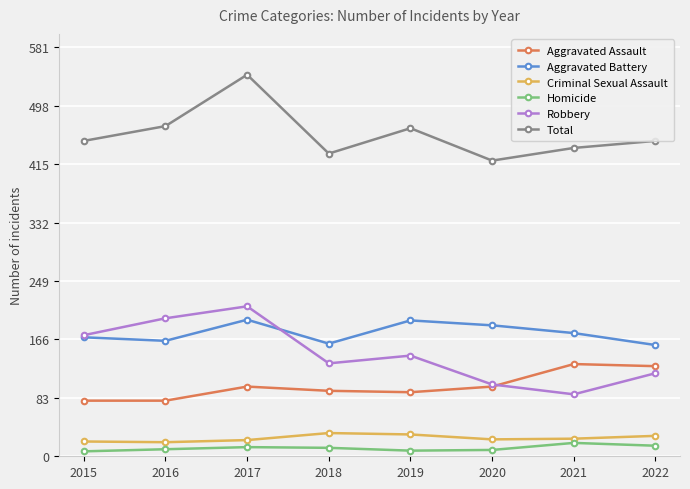

What is the average value of the Robbery series?

146